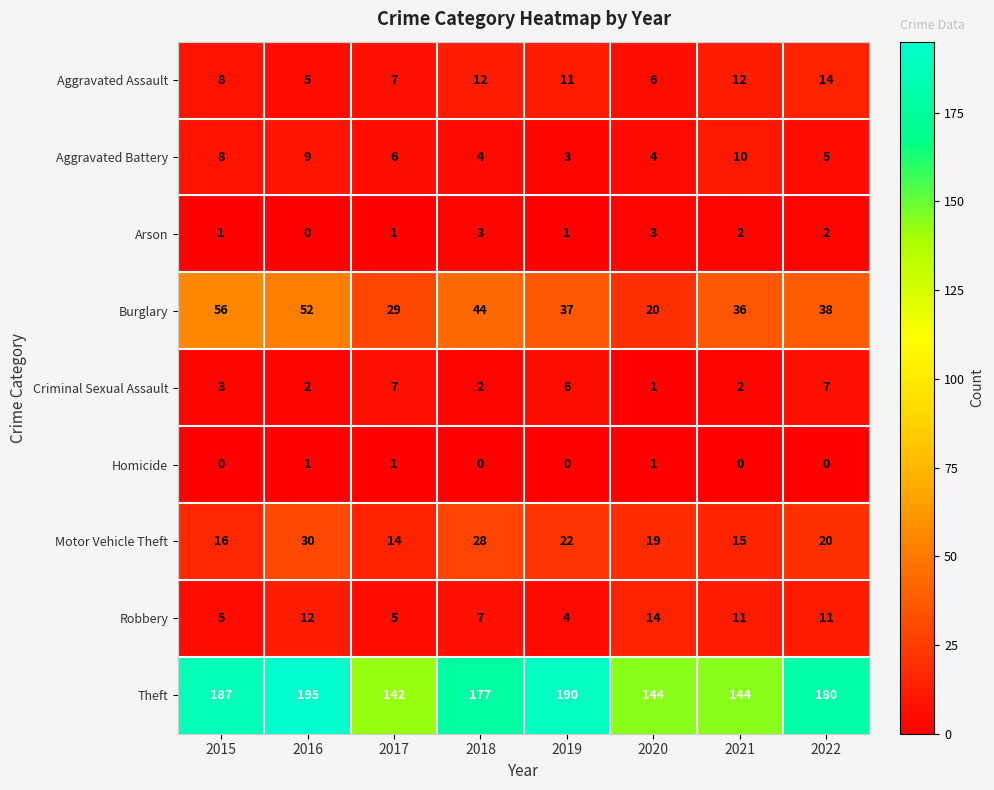

At which label does Burglary first exceed 38?

2015